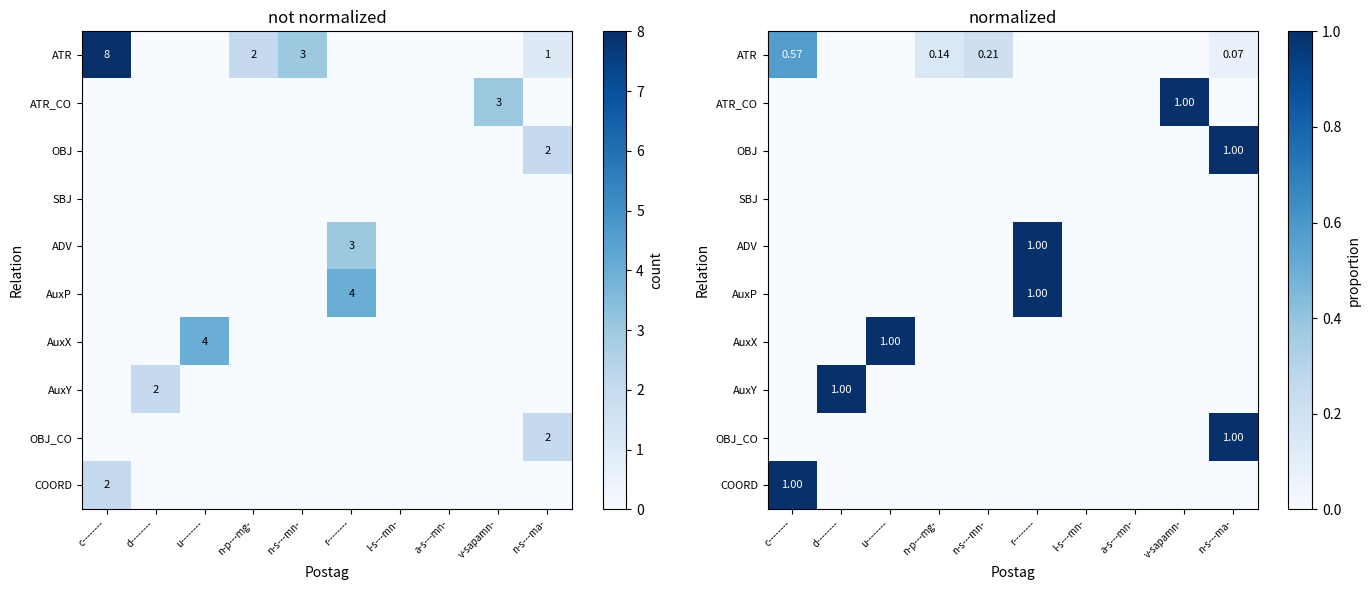

How many ATR values are between 0 and 1?

10